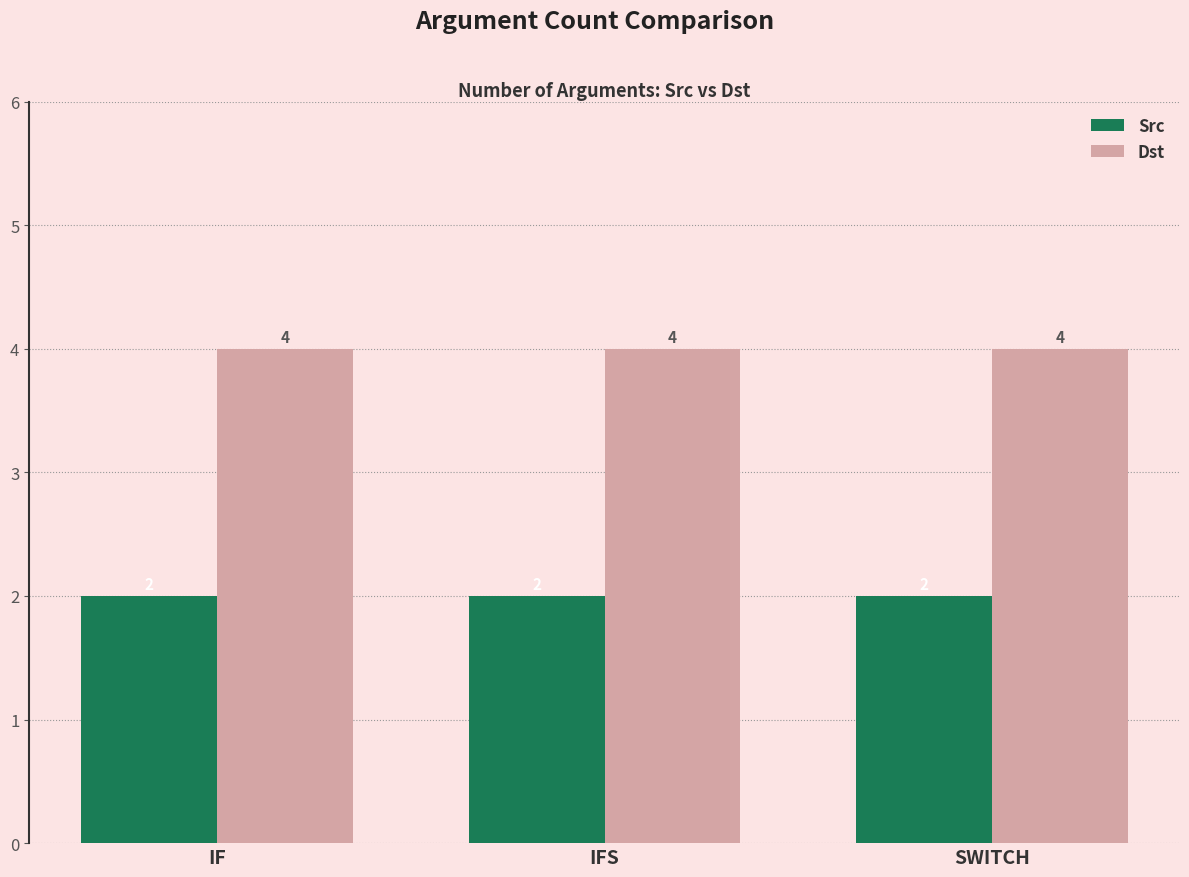

Read the Dst value at SWITCH.

4